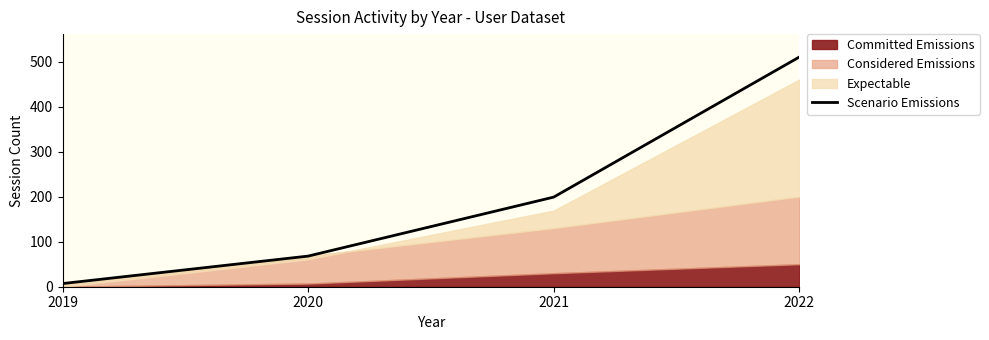

Approximately how many times larger is the value at 2019 compared to 2020?

0.1